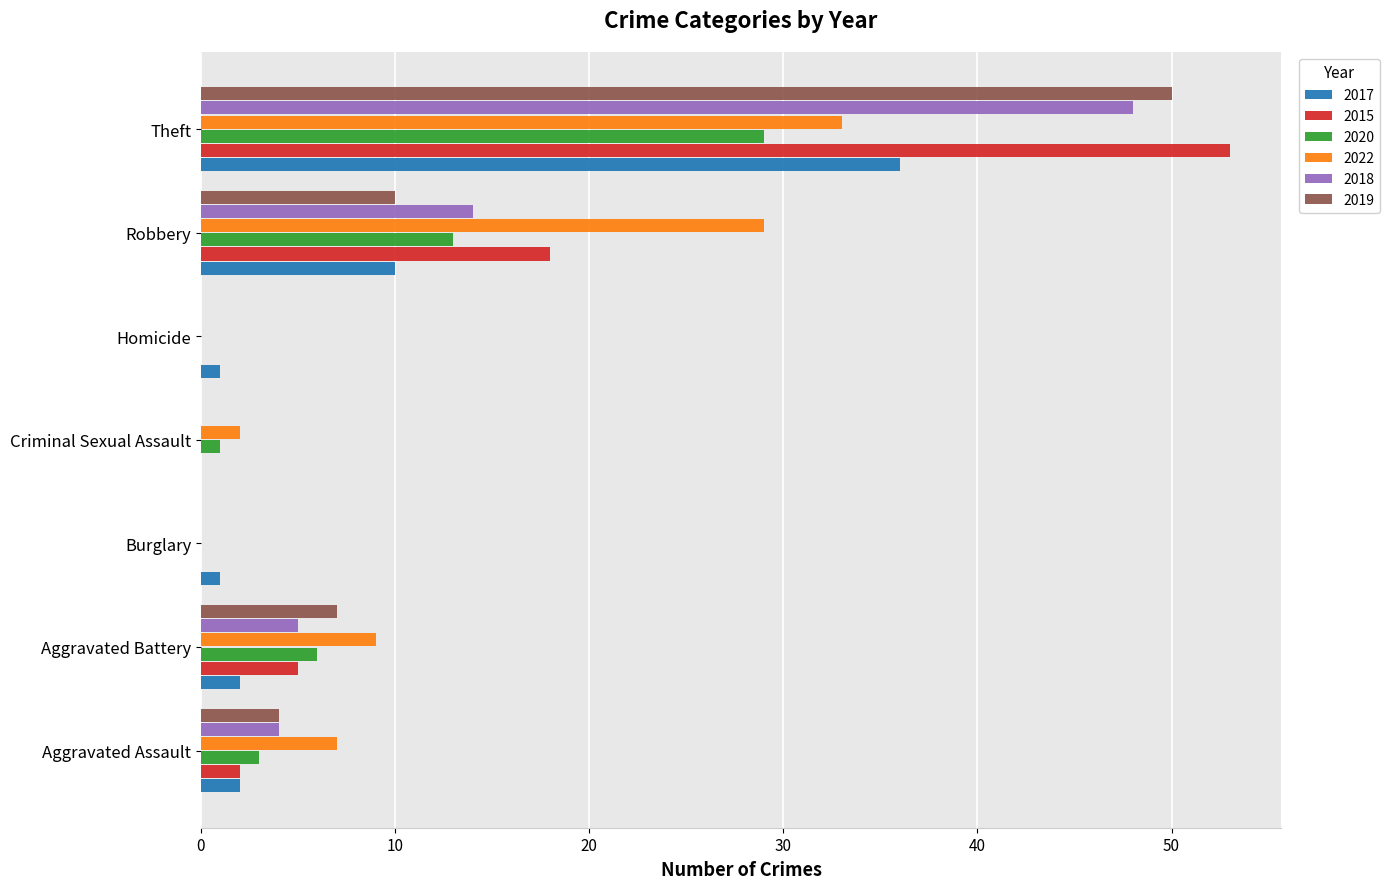

At which label is 2018 closest to 24?

Robbery